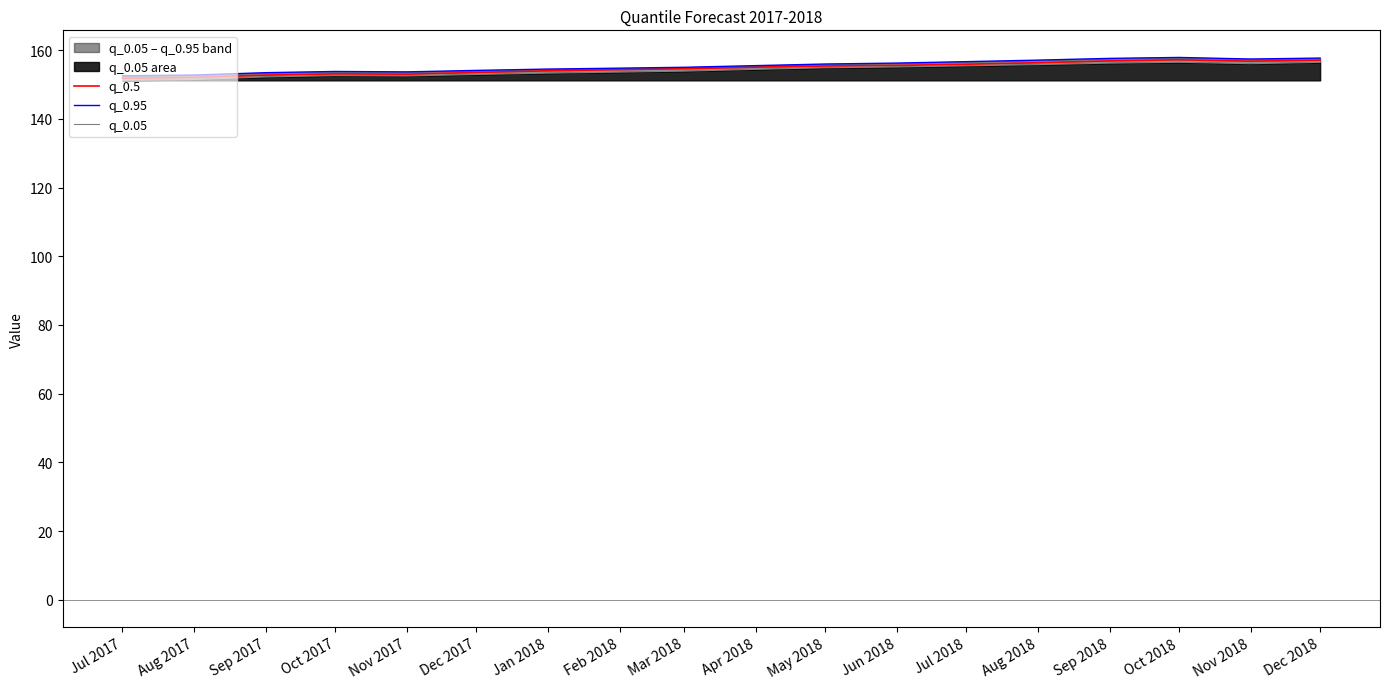

At which category is the sum across all series the highest?

Oct 2018